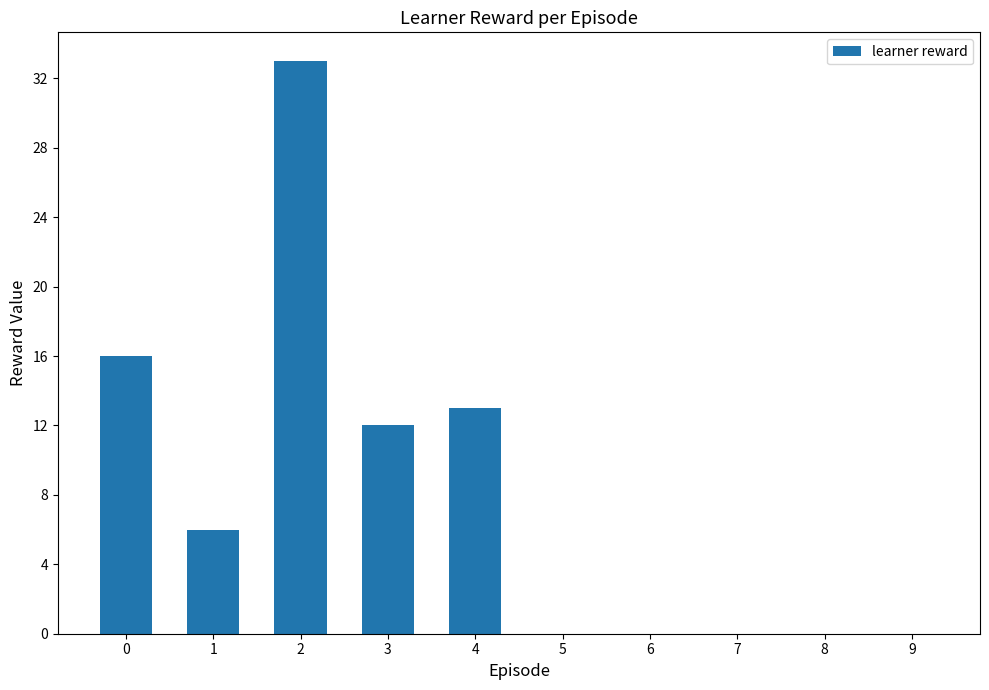

What is the average value?

8